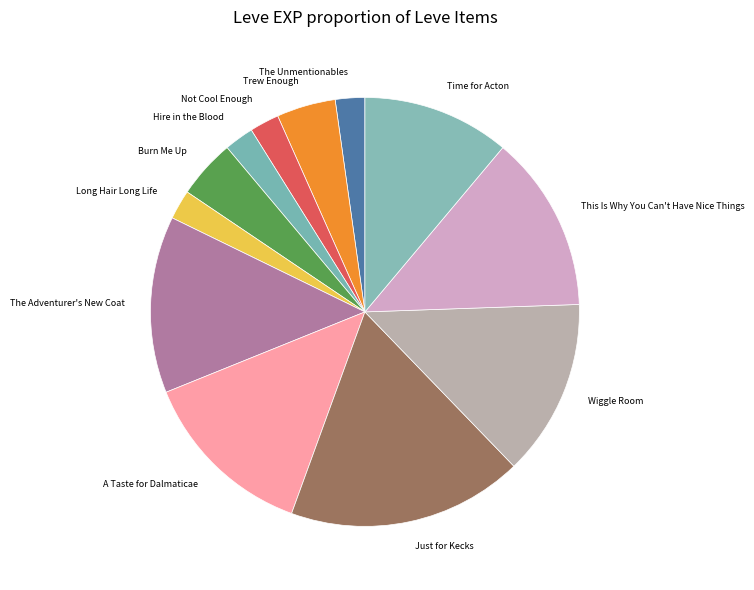

Does Just for Kecks represent more than half of the total?

No